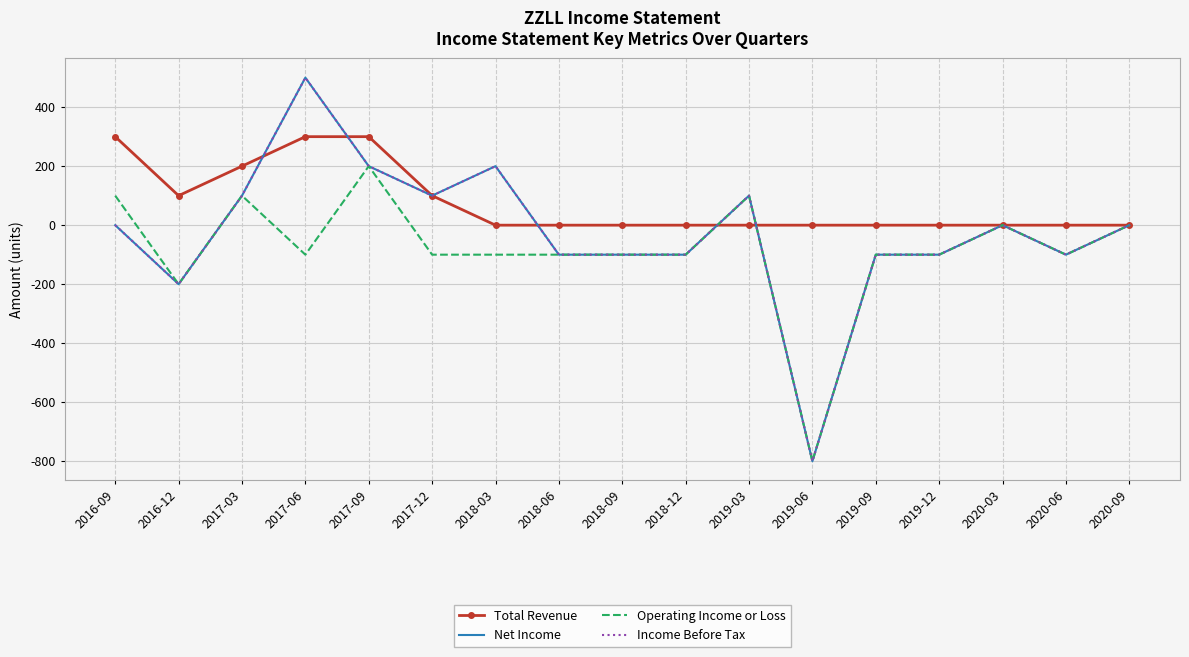

What position from the left is 2018-06?

8